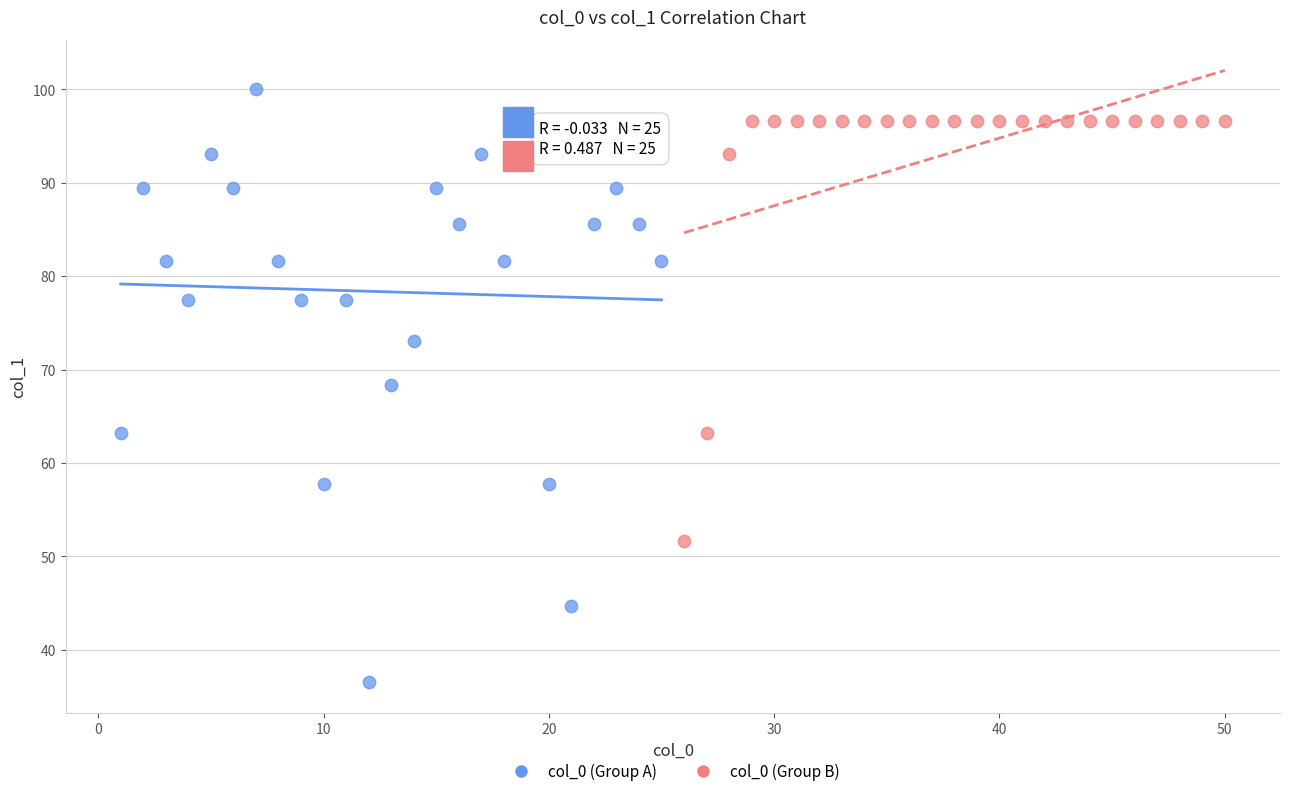

Which series contains the highest Y value?

col_0 (Group A)